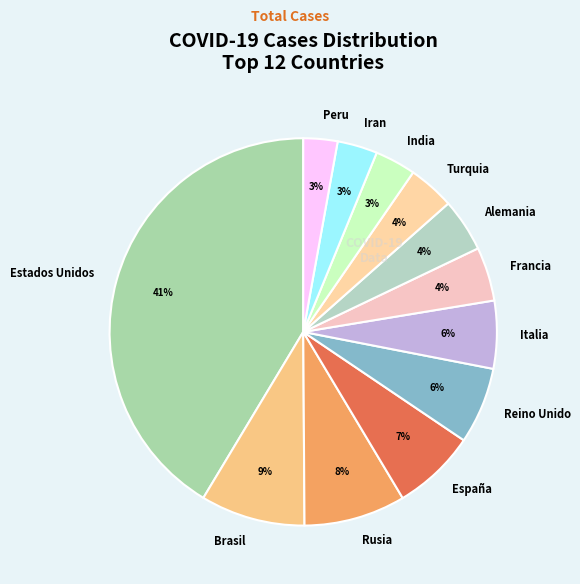

To the nearest percent, what percentage of the pie is Iran?

3%